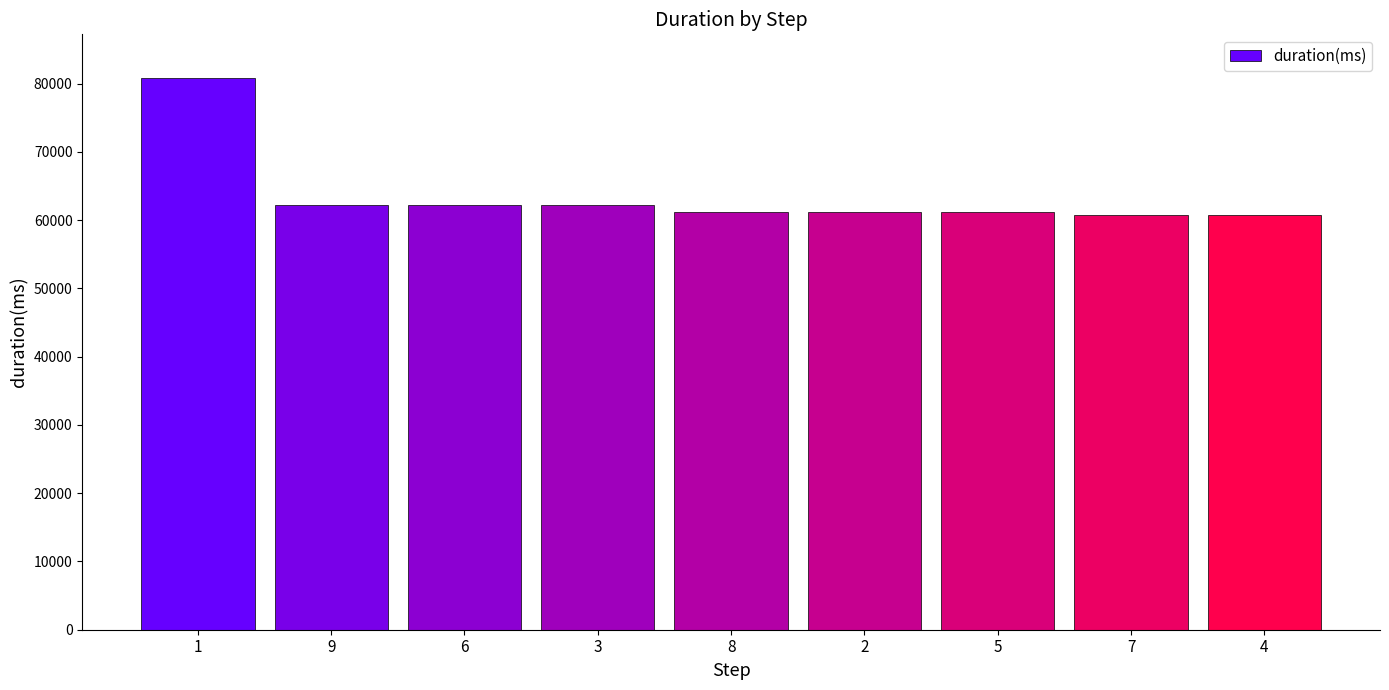

What is the difference between the maximum and minimum values?

20000